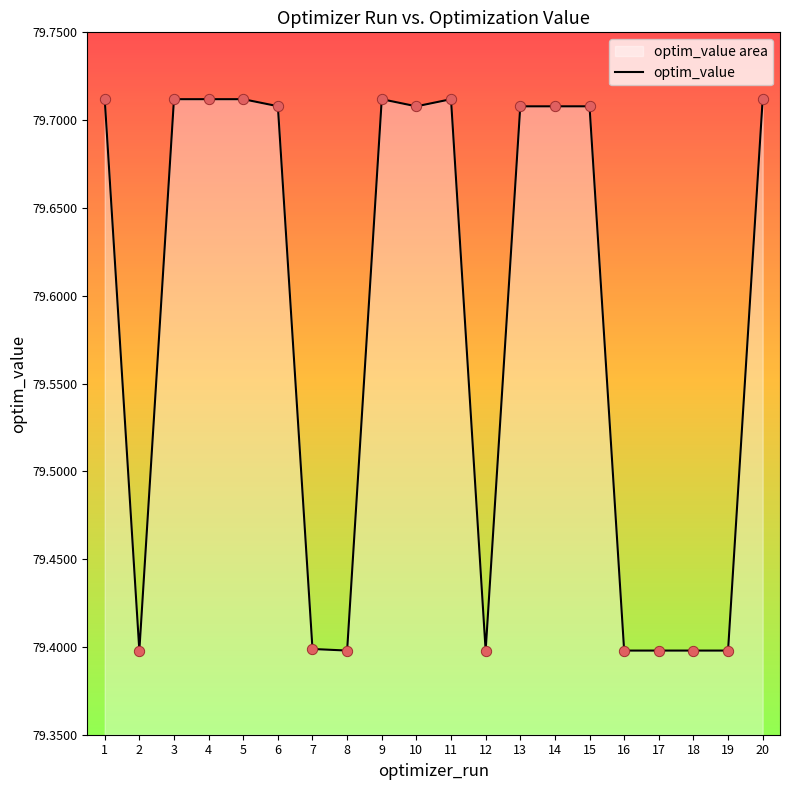

What is the ratio of the value at 5 to the value at 4?

1.0